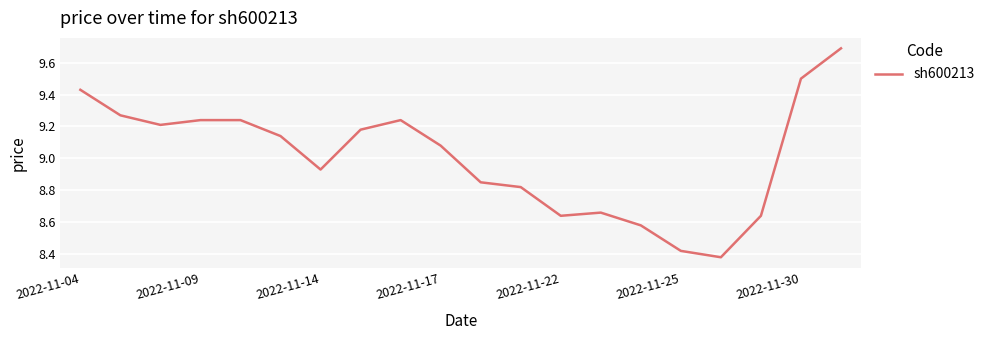

Is this an area chart (filled region under the line)?

No